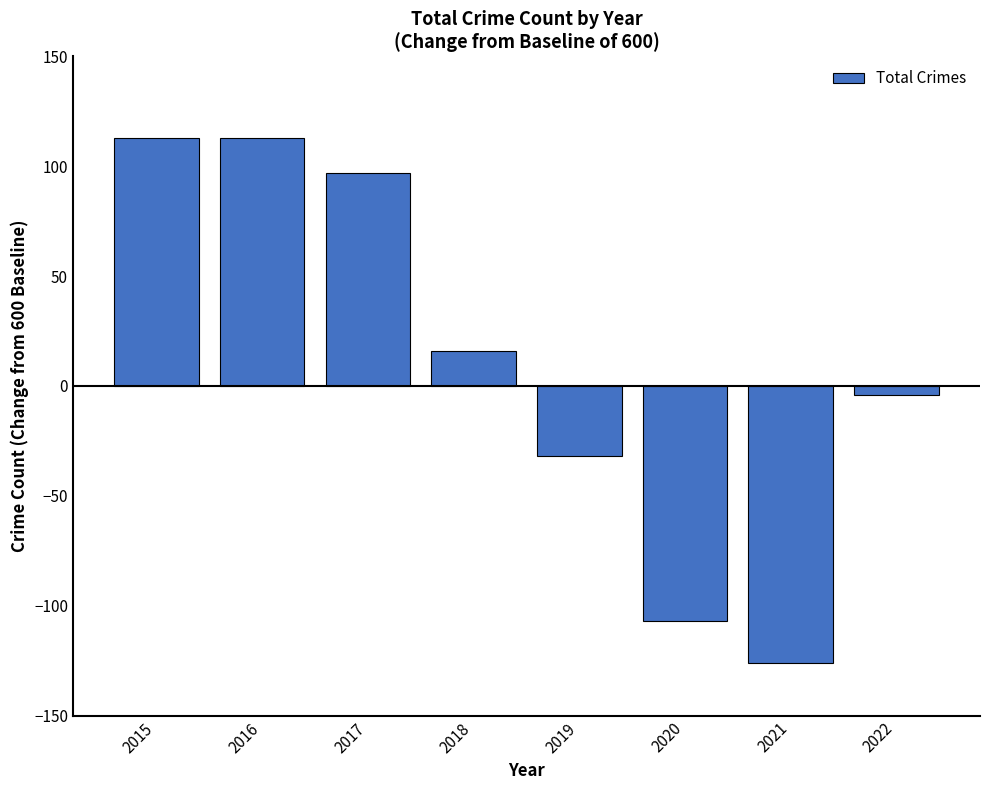

Is it true that the value at 2021 is -126?

True